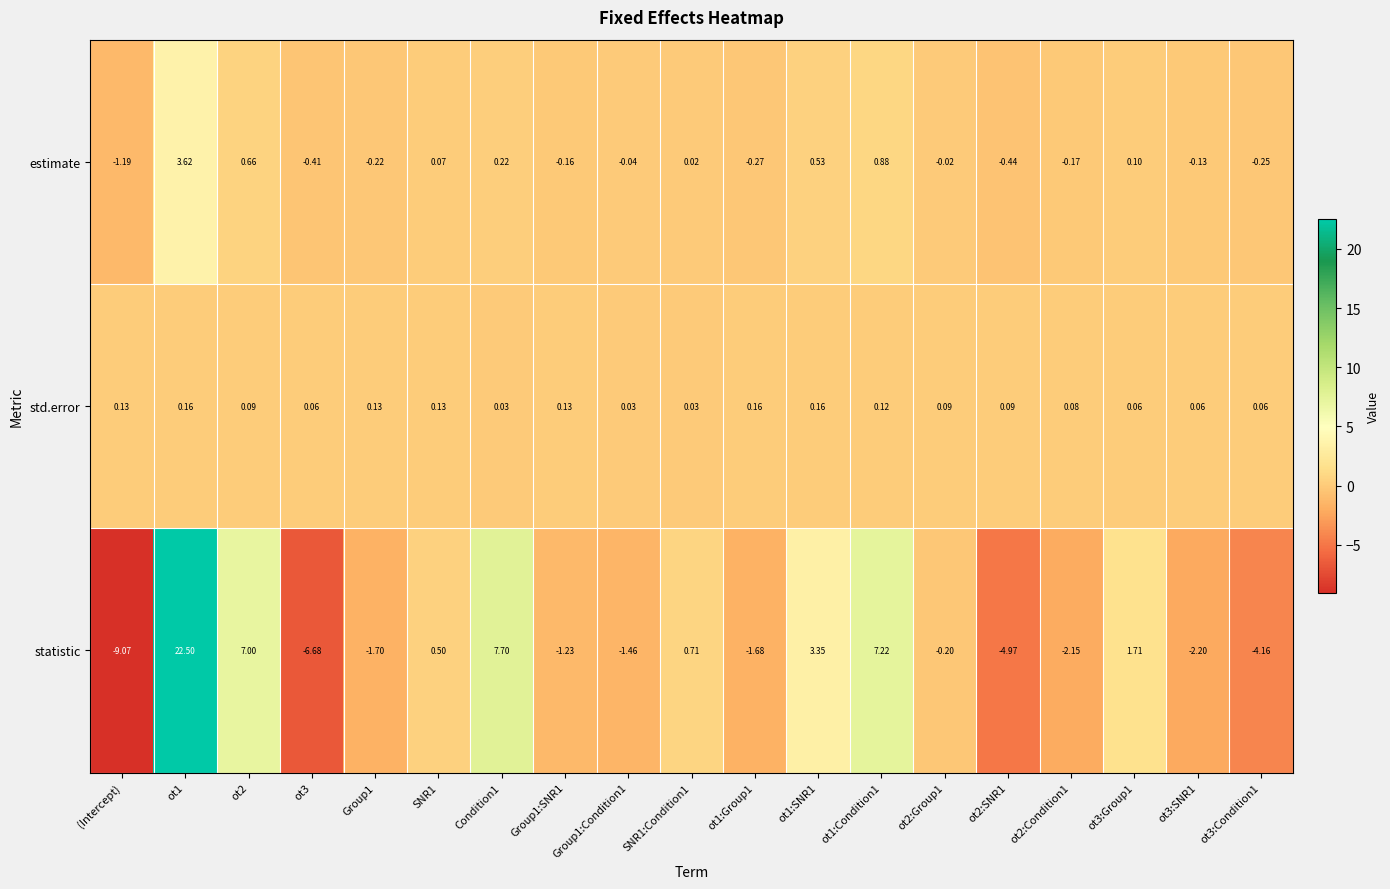

Which series has the widest spread of values?

statistic